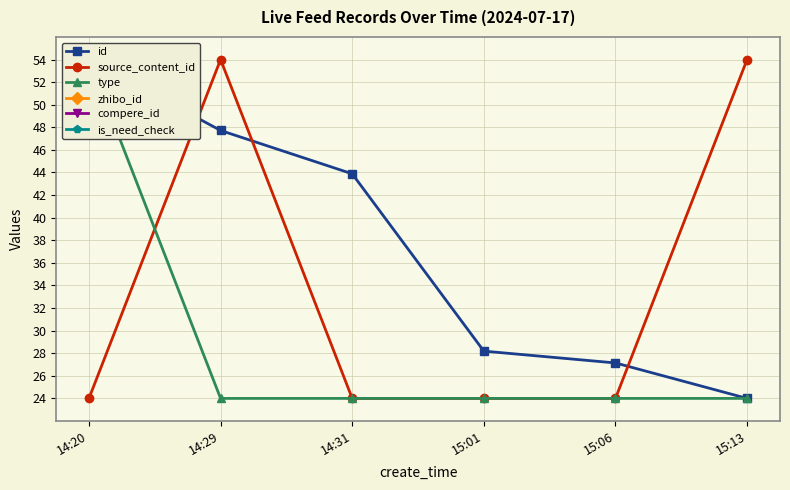

Rank the categories by id value from lowest to highest.

15:13, 15:06, 15:01, 14:31, 14:29, 14:20